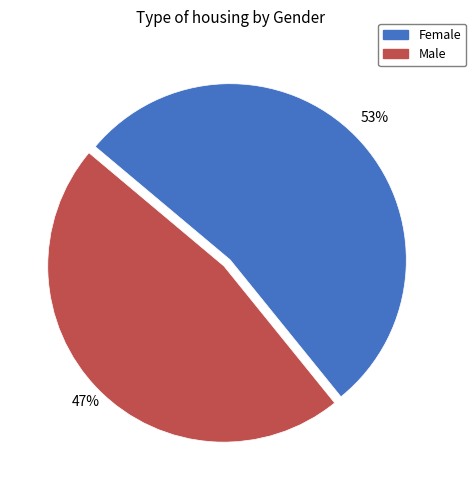

Rank the categories by value from lowest to highest.

Male, Female